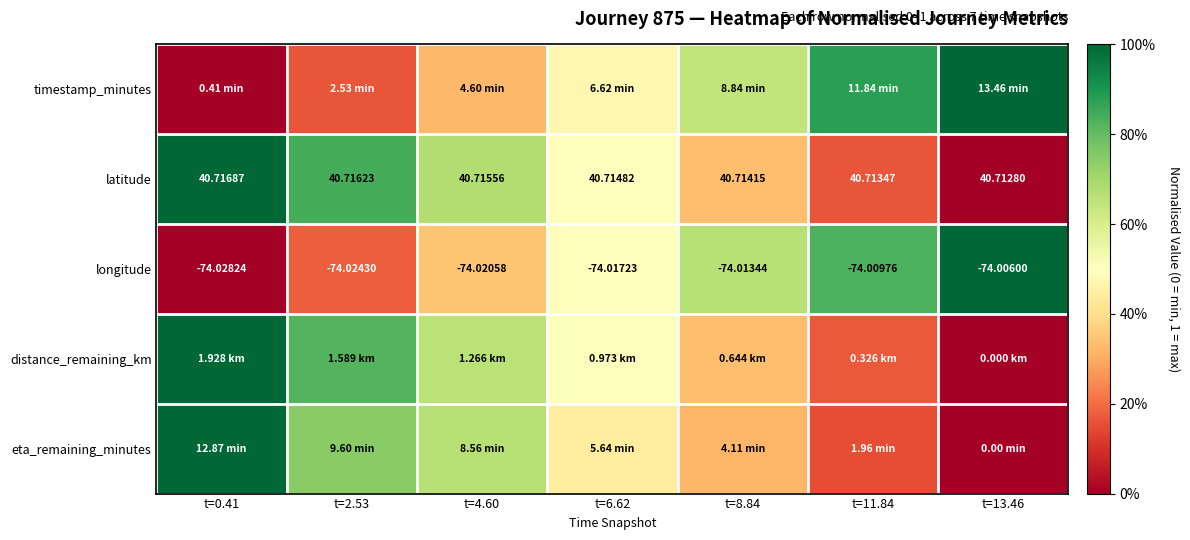

The distance_remaining_km series shows 1.0 at t=0.41. True or false?

True